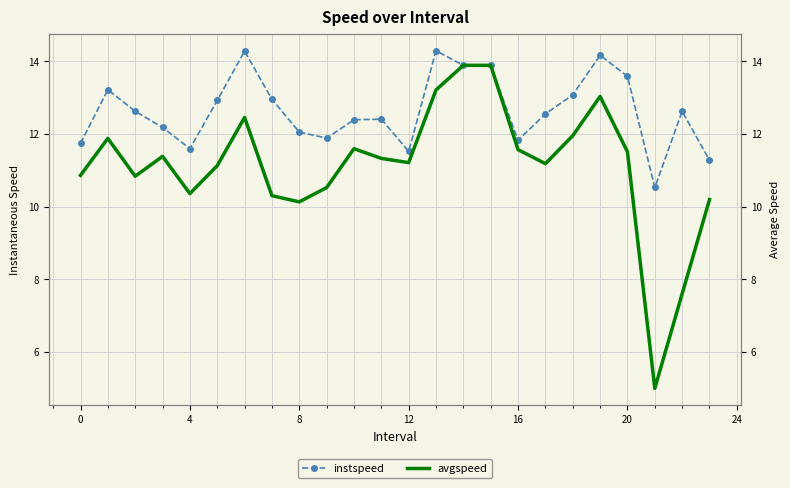

Which series has the largest total across all categories?

instspeed